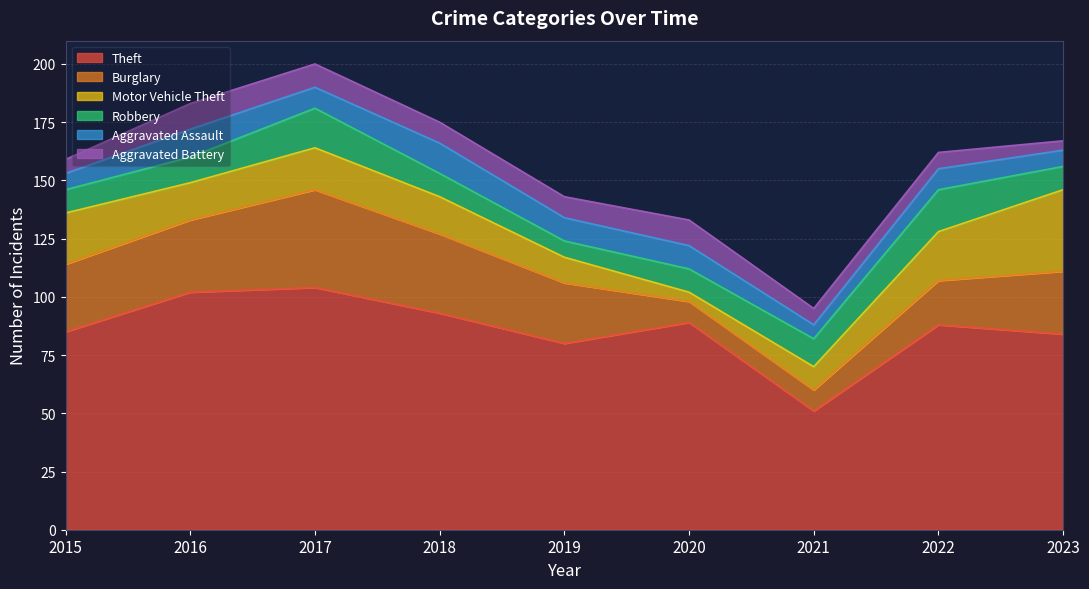

True or false: Aggravated Assault and Robbery intersect in this chart.

True